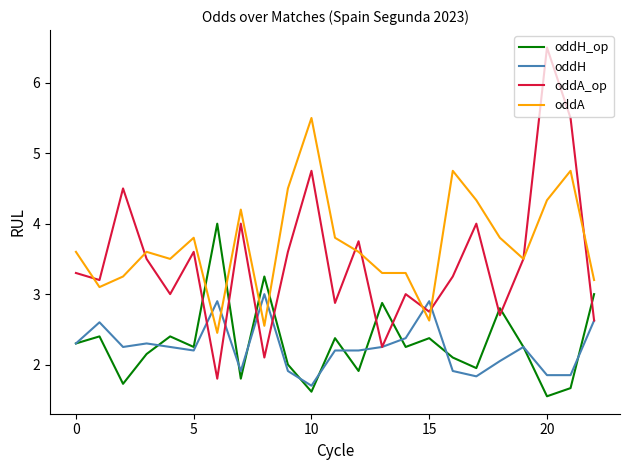

Which series has the largest range (max minus min)?

oddA_op